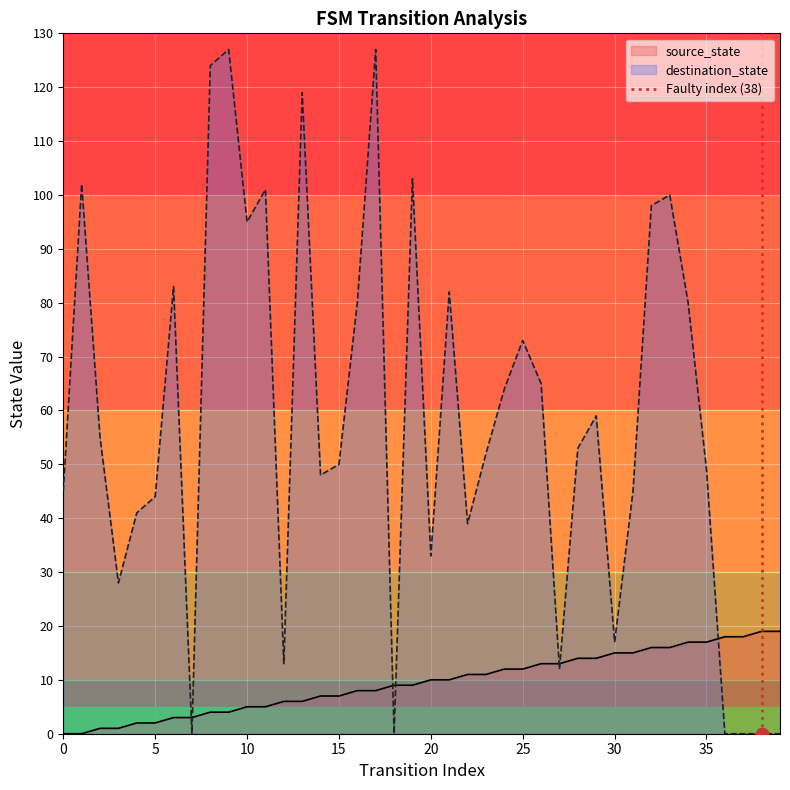

True or false: destination_state has a value of 29 at 30.

False